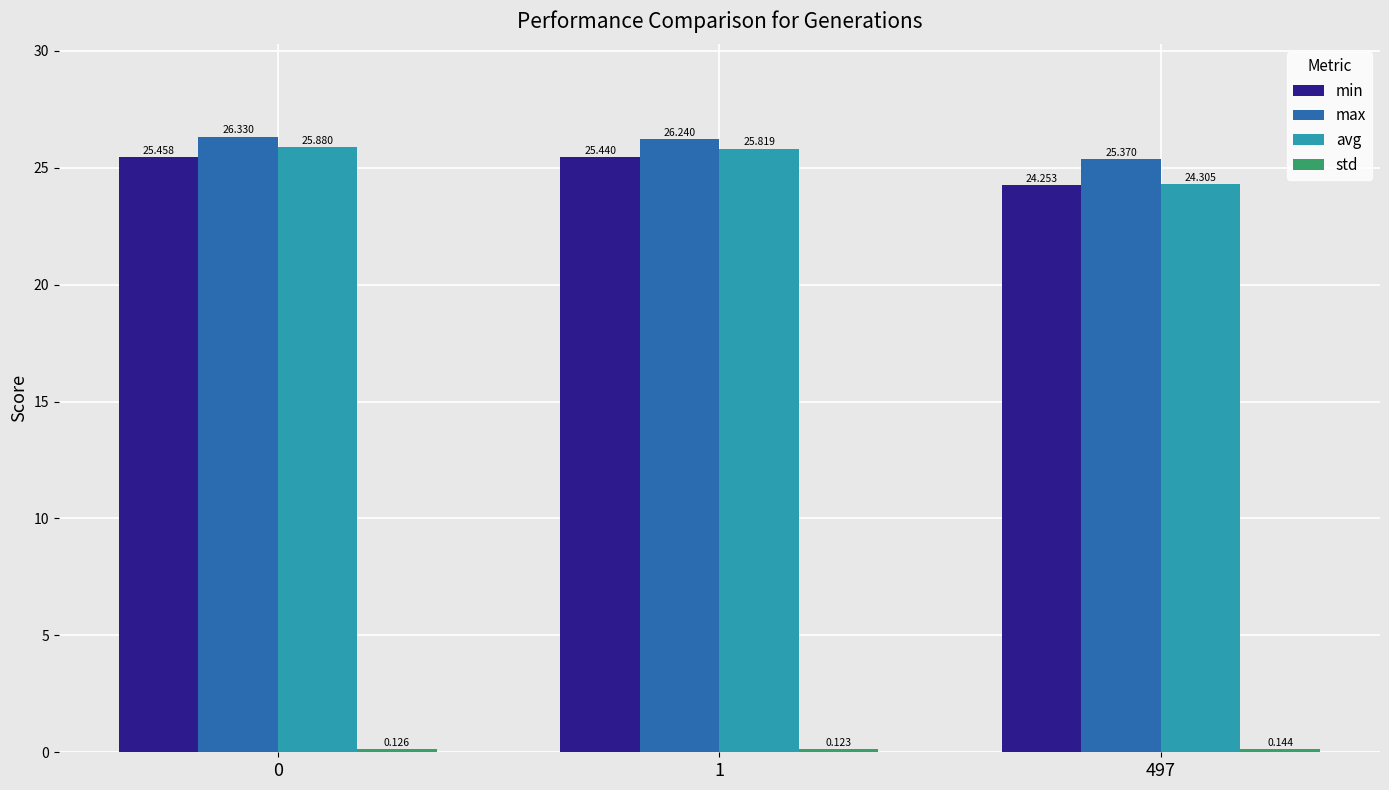

Which series has the largest total across all categories?

max